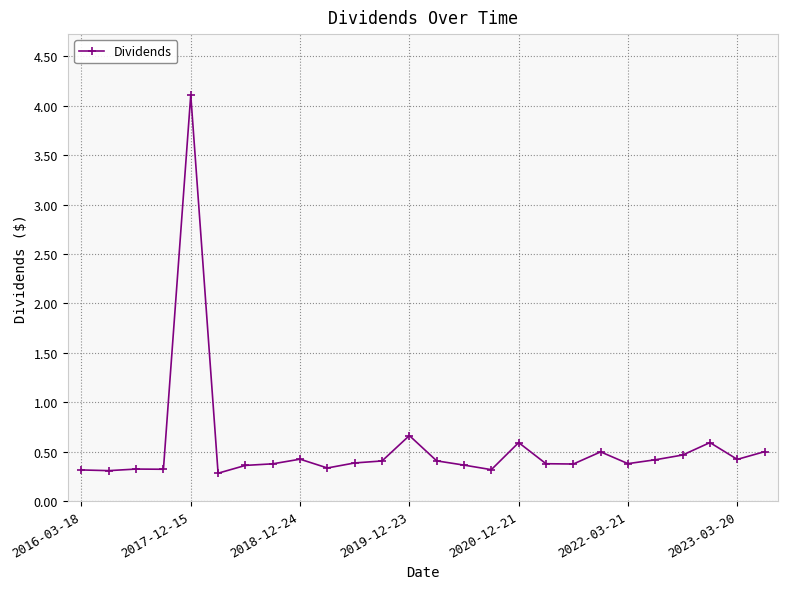

Reading left to right, extract all data points from this chart.

0.3	0.3	0.3	0.3	4.1	0.3	0.4	0.4	0.4	0.3	0.4	0.4	0.7	0.4	0.4	0.3	0.6	0.4	0.4	0.5	0.4	0.4	0.5	0.6	0.4	0.5